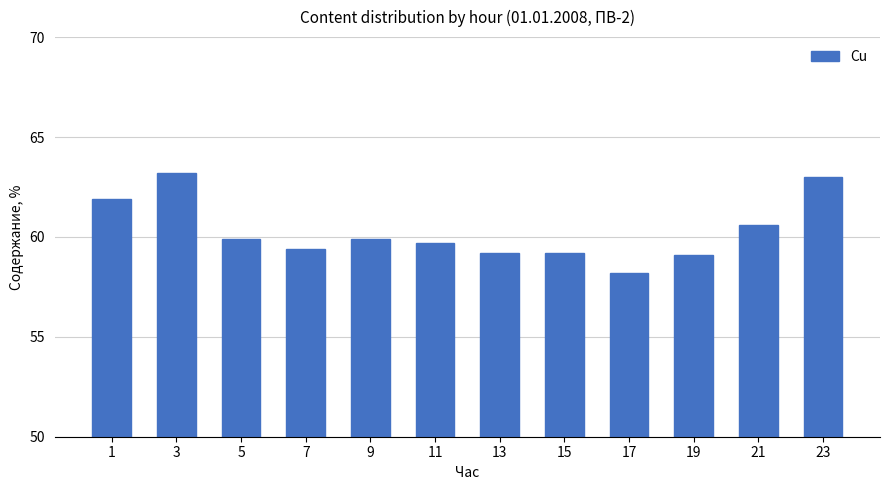

Approximately how many times larger is the value at 21 compared to 15?

1.0